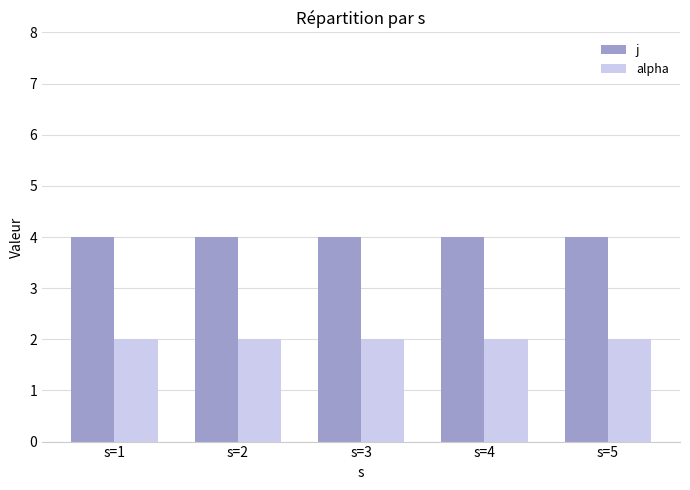

Reading right to left, transcribe all the data shown in this chart.

j: 4	4	4	4	4
alpha: 2	2	2	2	2